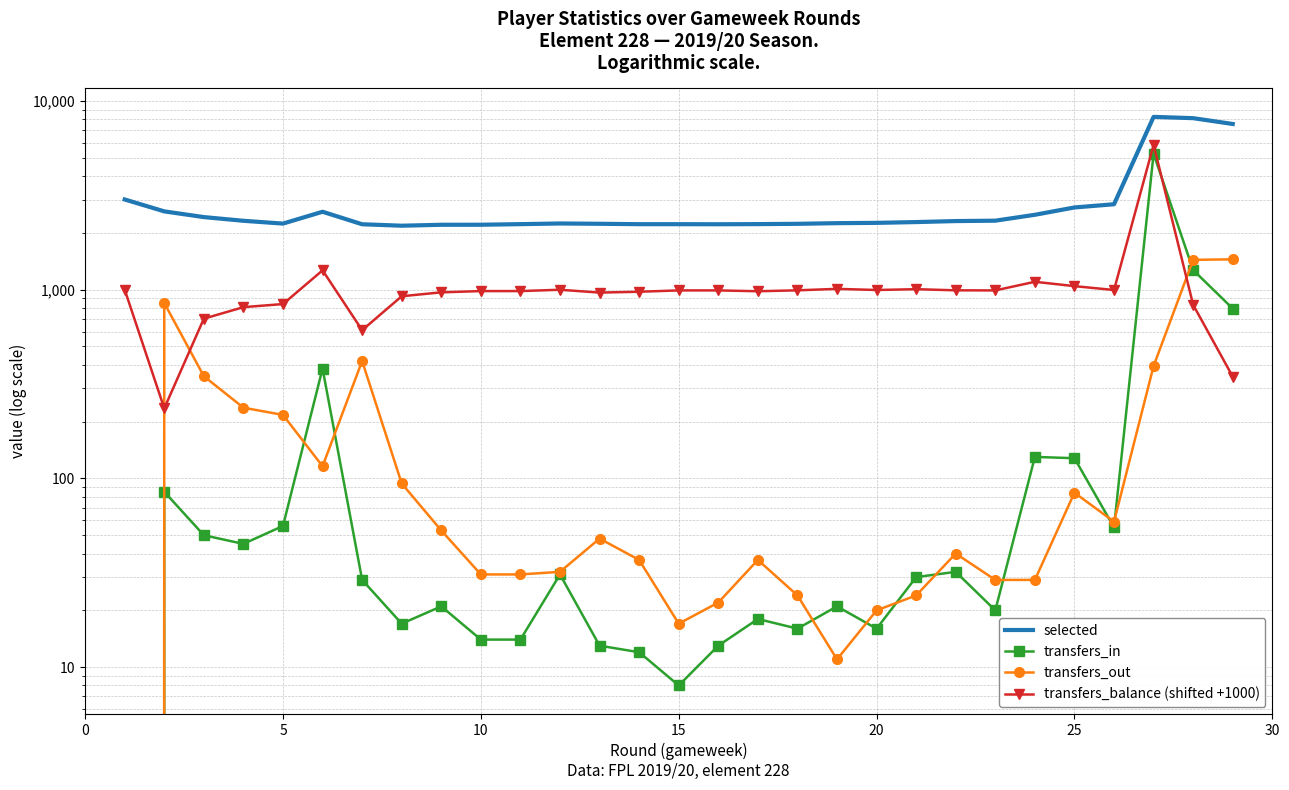

True or false: selected and transfers_out intersect in this chart.

False